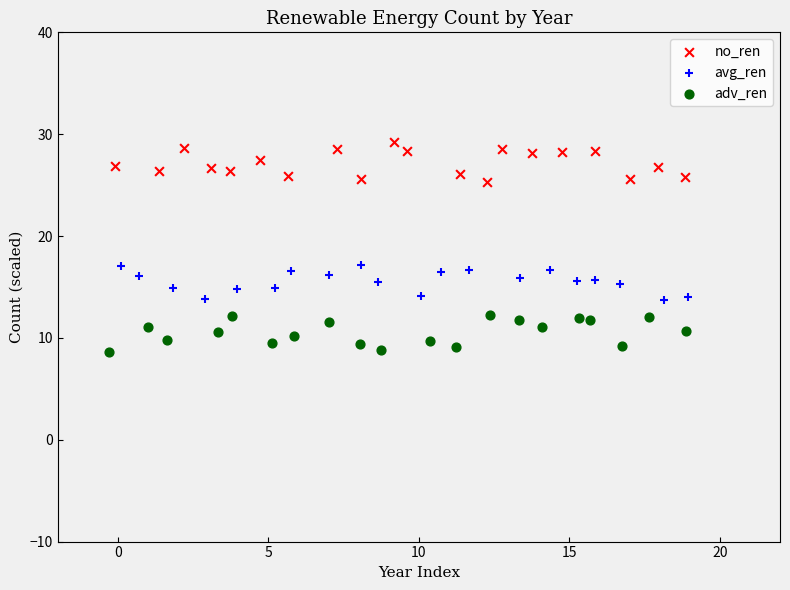

What are all the series names shown in the legend?

no_ren, avg_ren, adv_ren